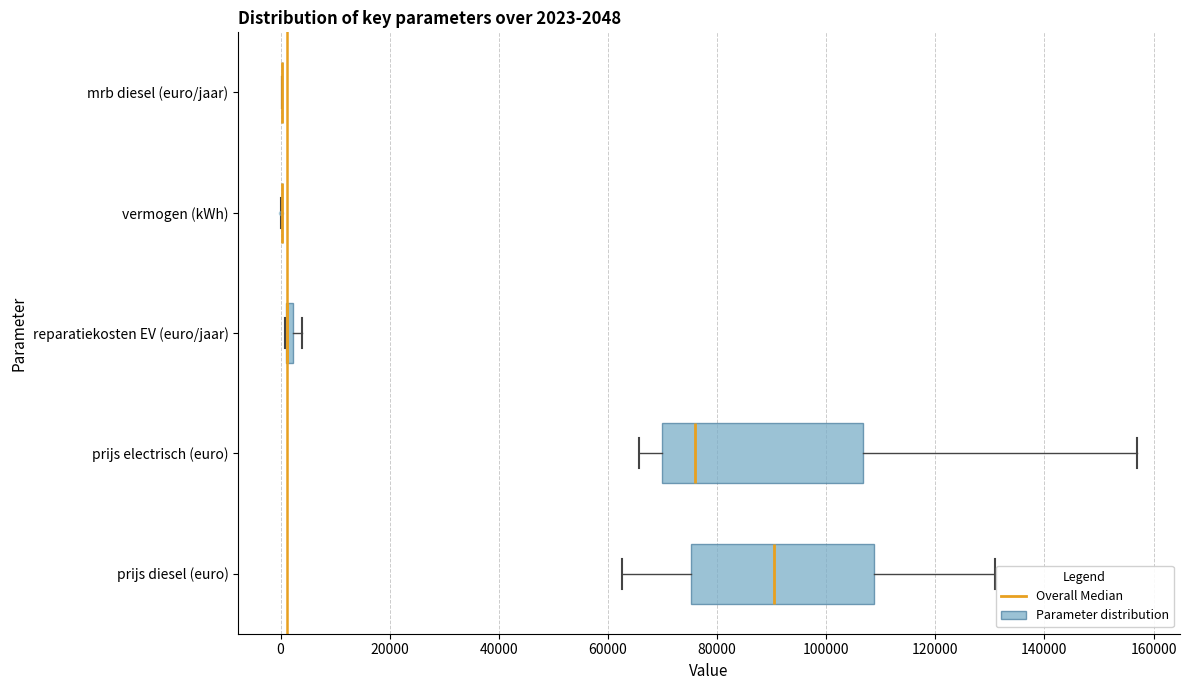

Which box is the widest, from its left edge to its right edge?

prijs electrisch (euro)